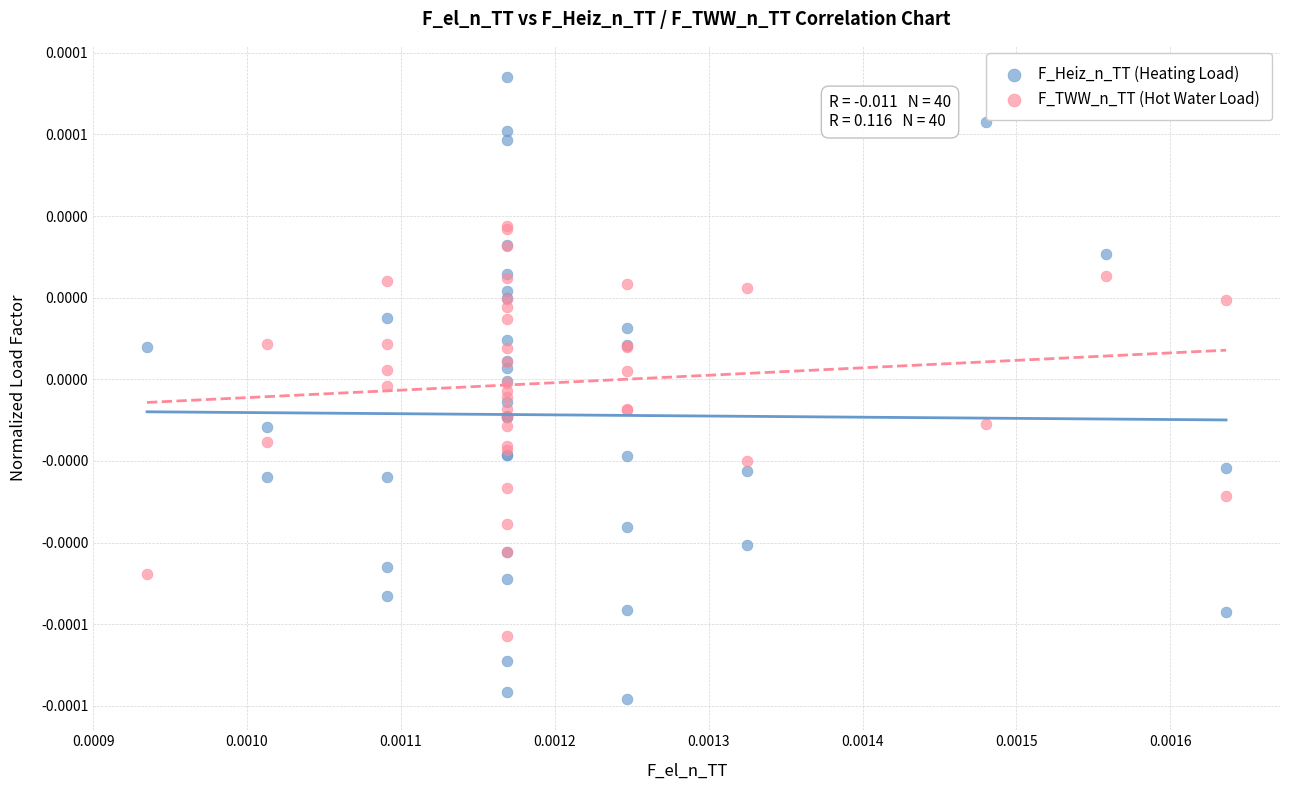

Which series contains the highest Y value?

F_Heiz_n_TT (Heating Load)